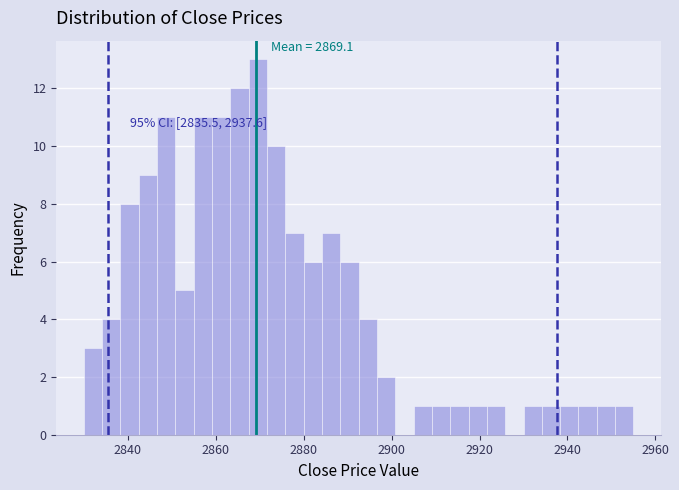

Around what value on the x-axis is the tallest bar? Give the approximate position of its centre, as read against the axis.

2870